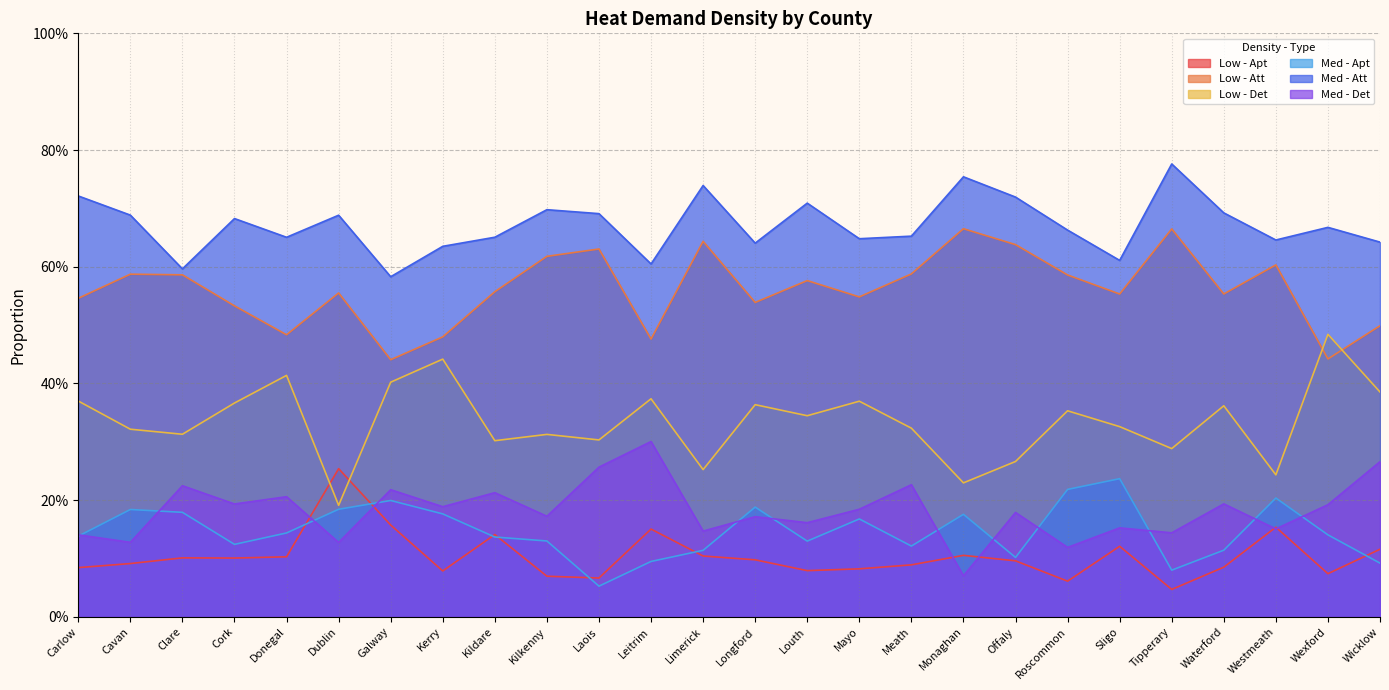

Between Carlow and Kerry, which is larger?

Carlow